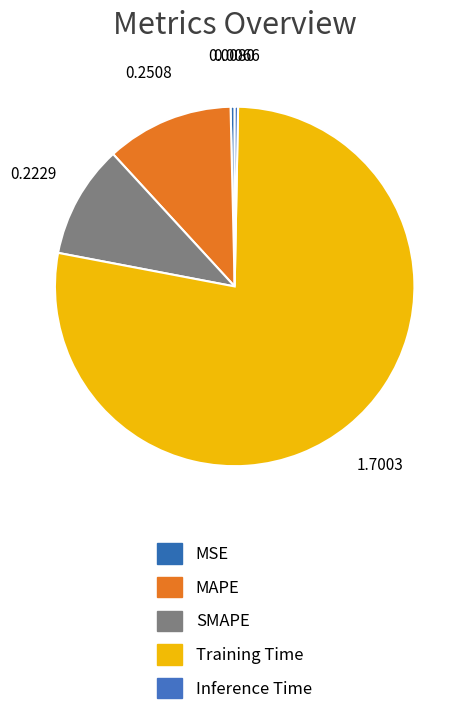

Which slice is the smallest?

Inference Time